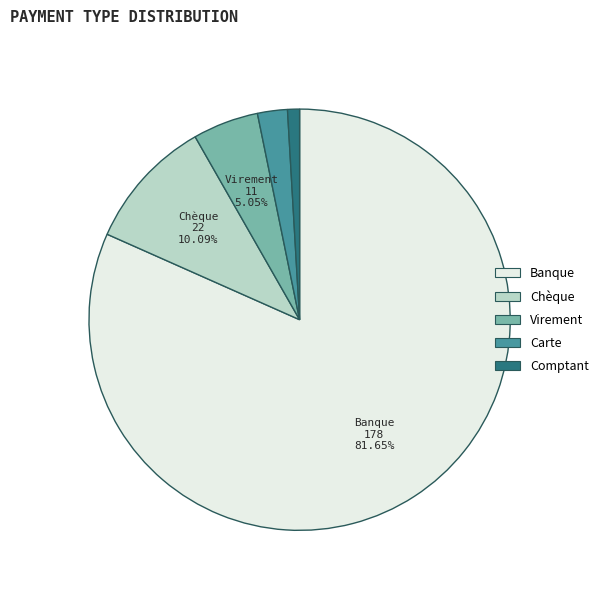

Combined, do Comptant and Virement account for over 50%?

No